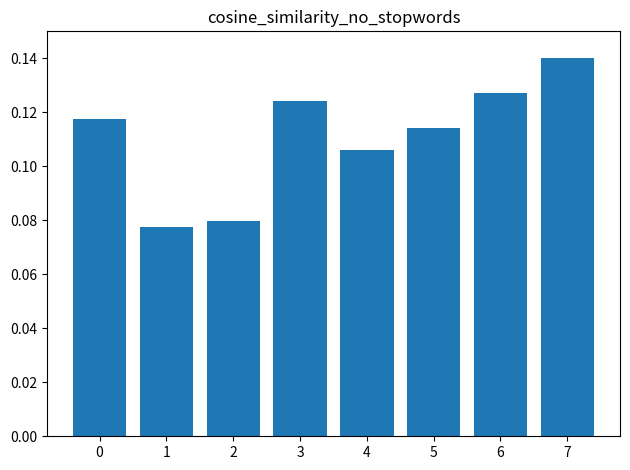

The chart shows a value of 0.0 at 2. True or false?

False